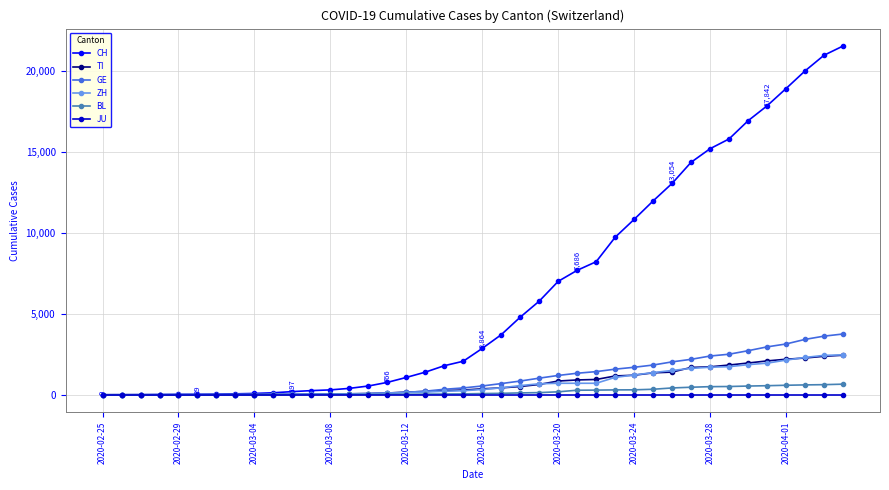

Which series has the widest spread of values?

CH